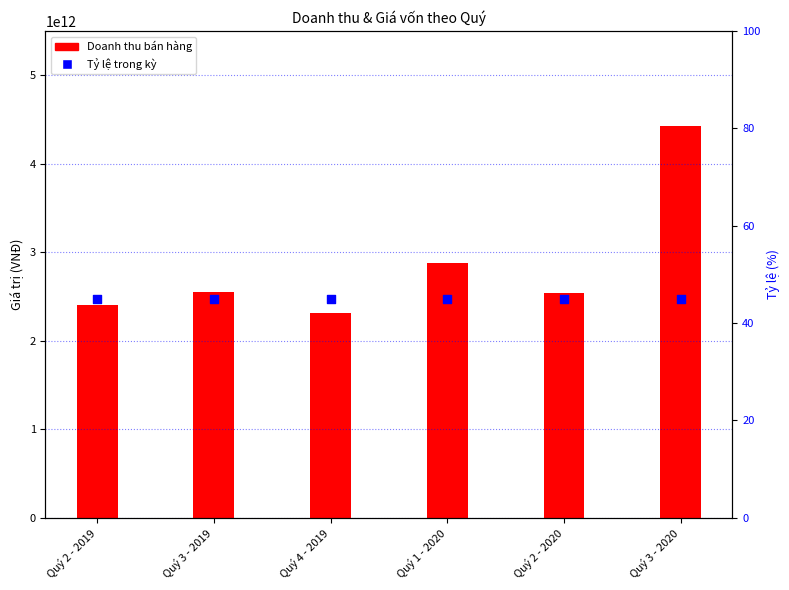

Which series has the widest spread of Y values?

Doanh thu